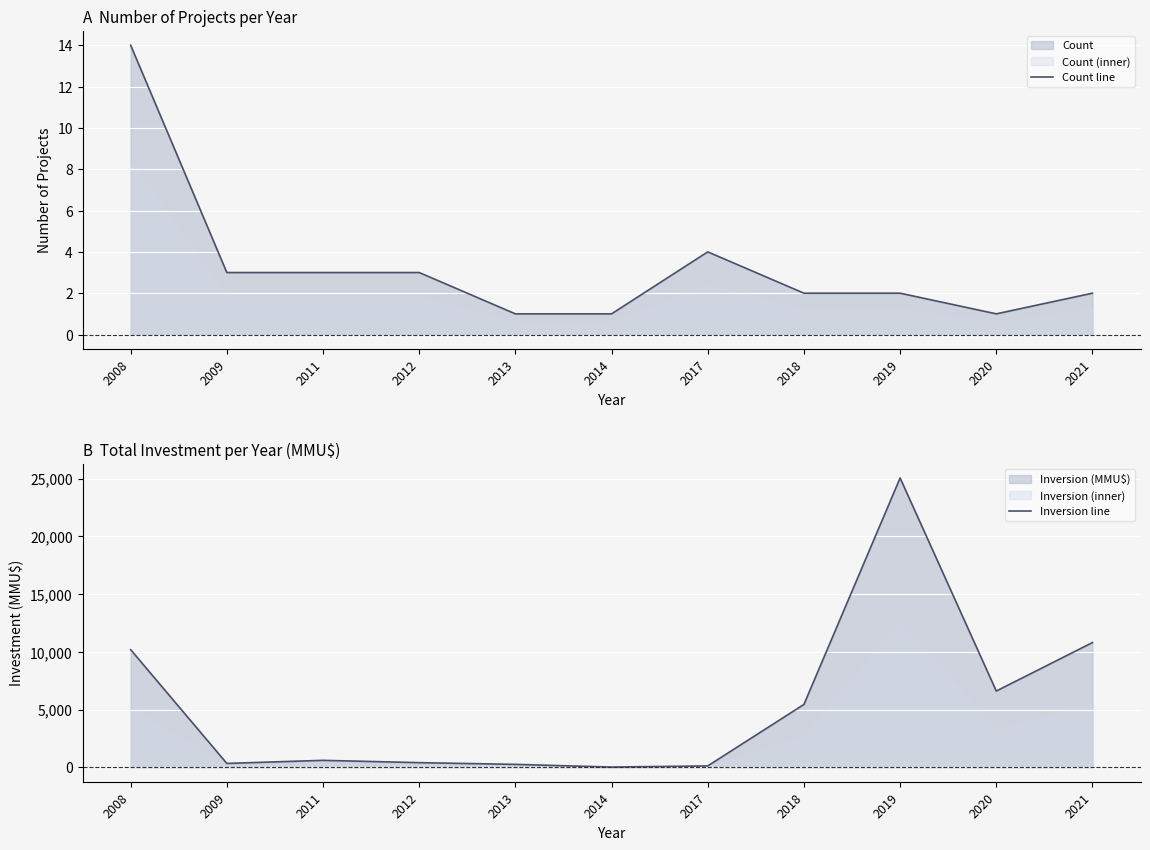

How many interior local peaks does the Inversion line series have?

2